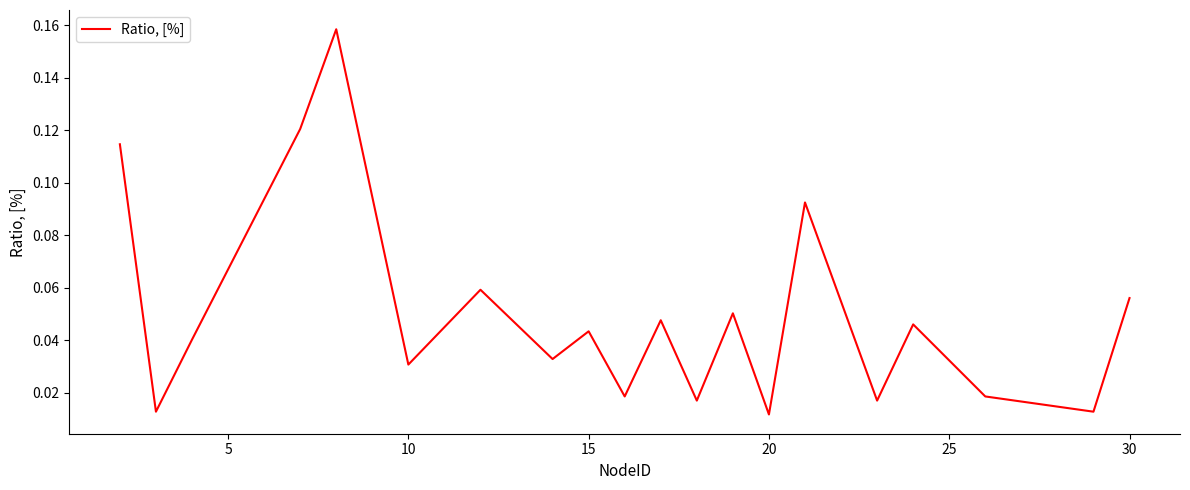

How many lines are shown in the chart?

1